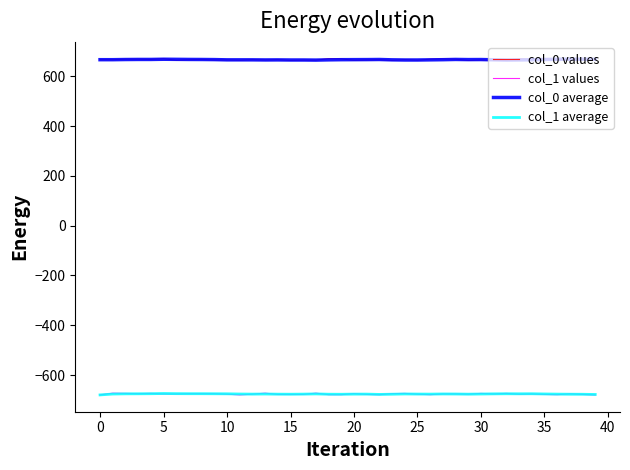

True or false: col_1 average and col_0 average intersect in this chart.

False